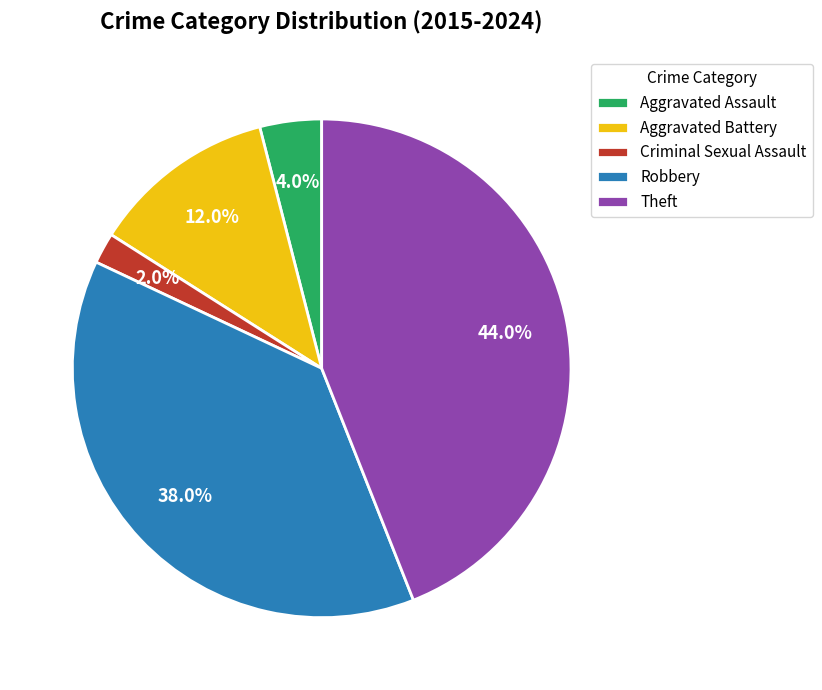

Does Aggravated Battery represent more than half of the total?

No